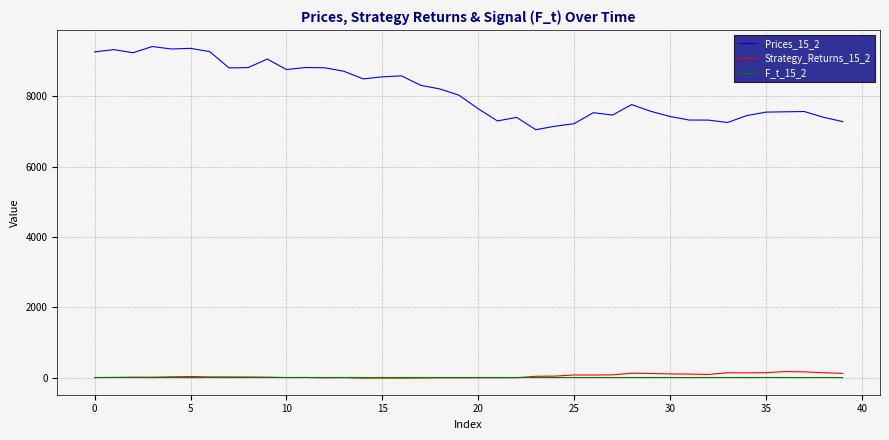

What is the maximum value shown in the chart?

9412.6